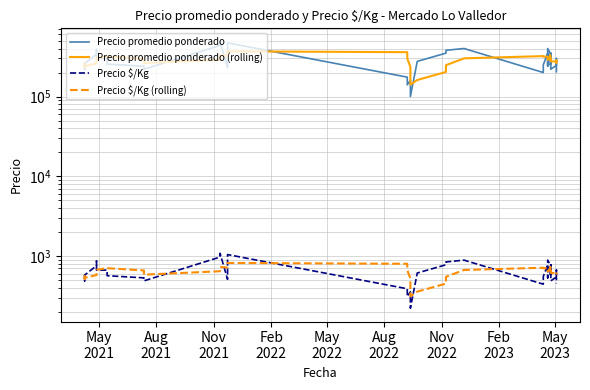

In Precio promedio ponderado, how many points are higher than both neighbors (excluding endpoints)?

9